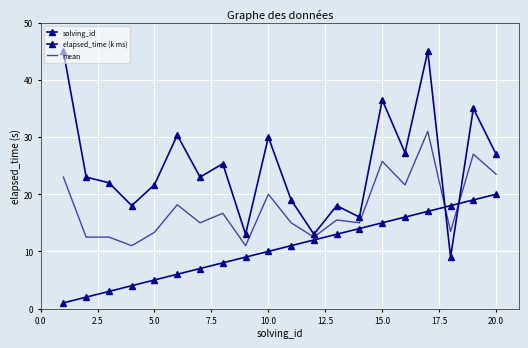

What is the lowest value of the elapsed_time (k ms) series?

9.0